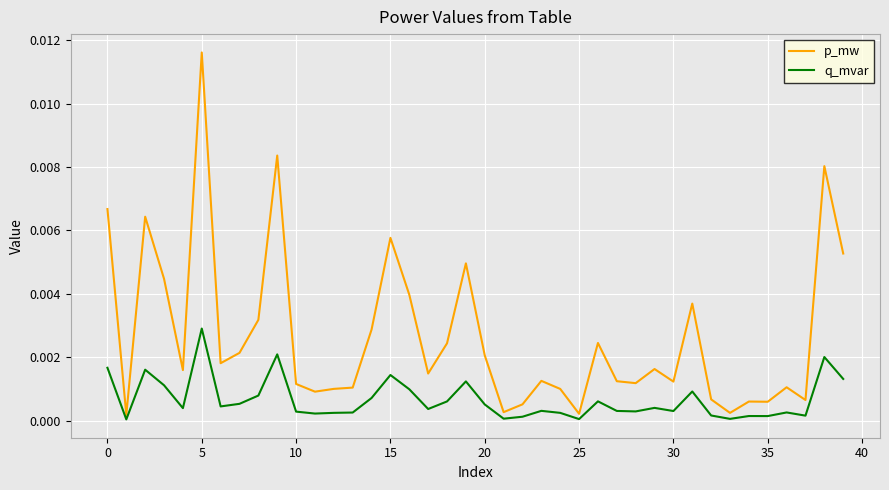

How many lines are shown in the chart?

2